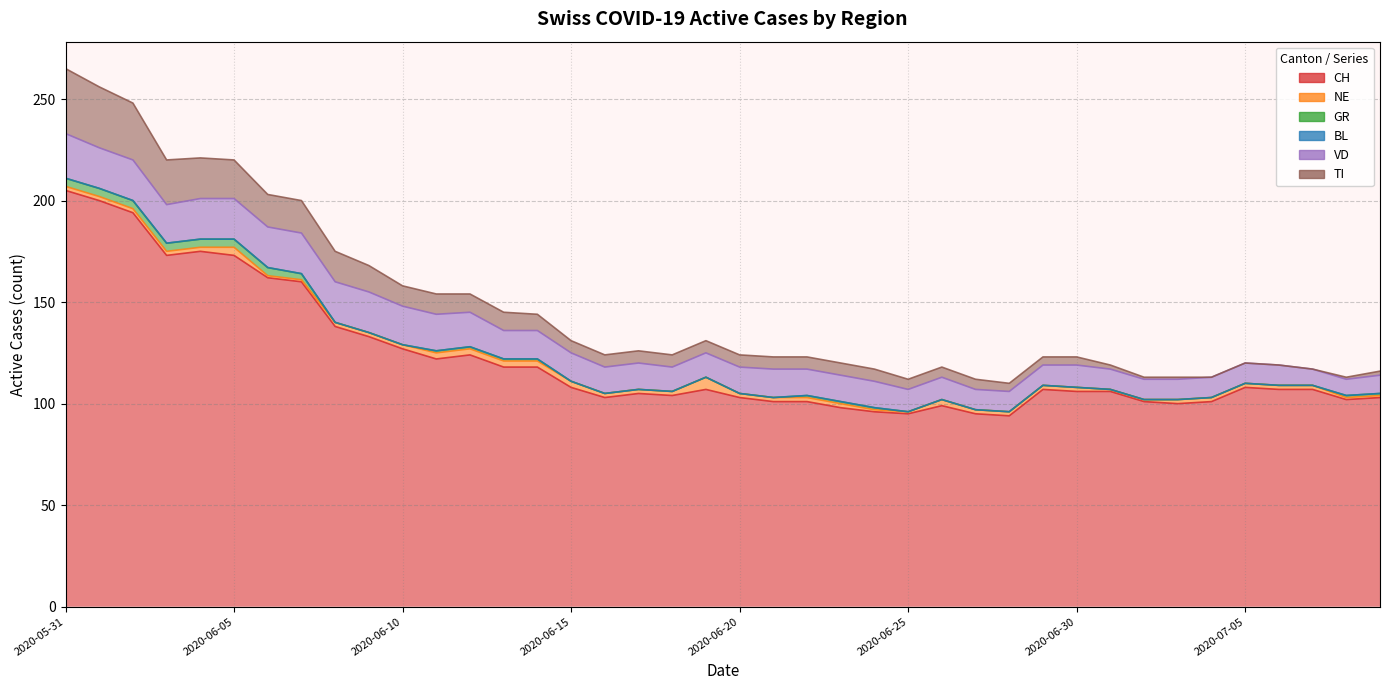

Is it true that GR equals -2 at 2020-06-17?

False